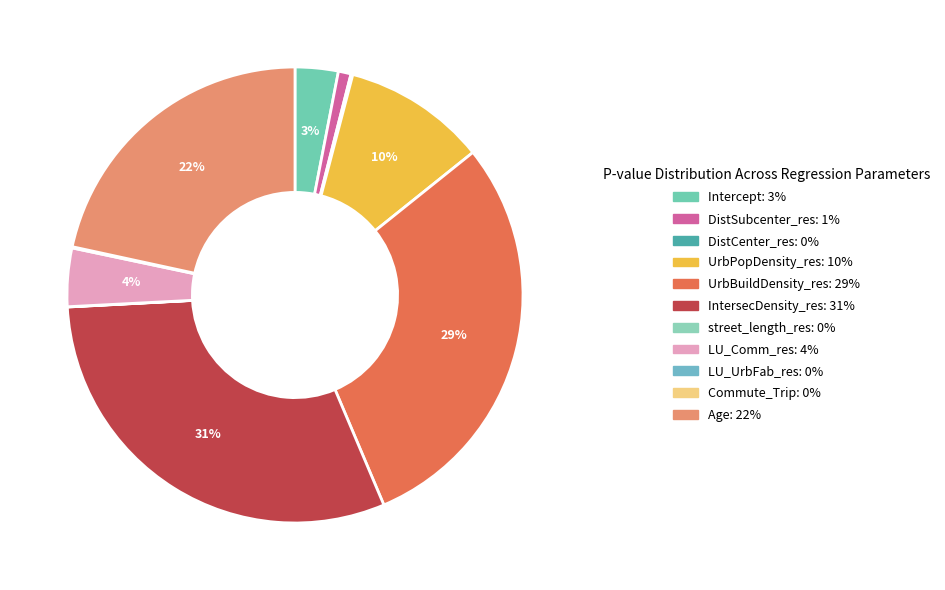

Which slice is the smallest?

Commute_Trip